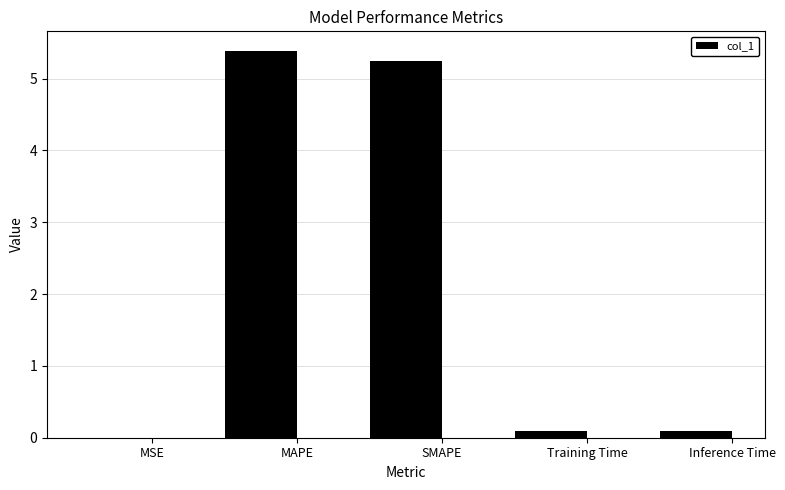

What is the sum of all values?

10.8